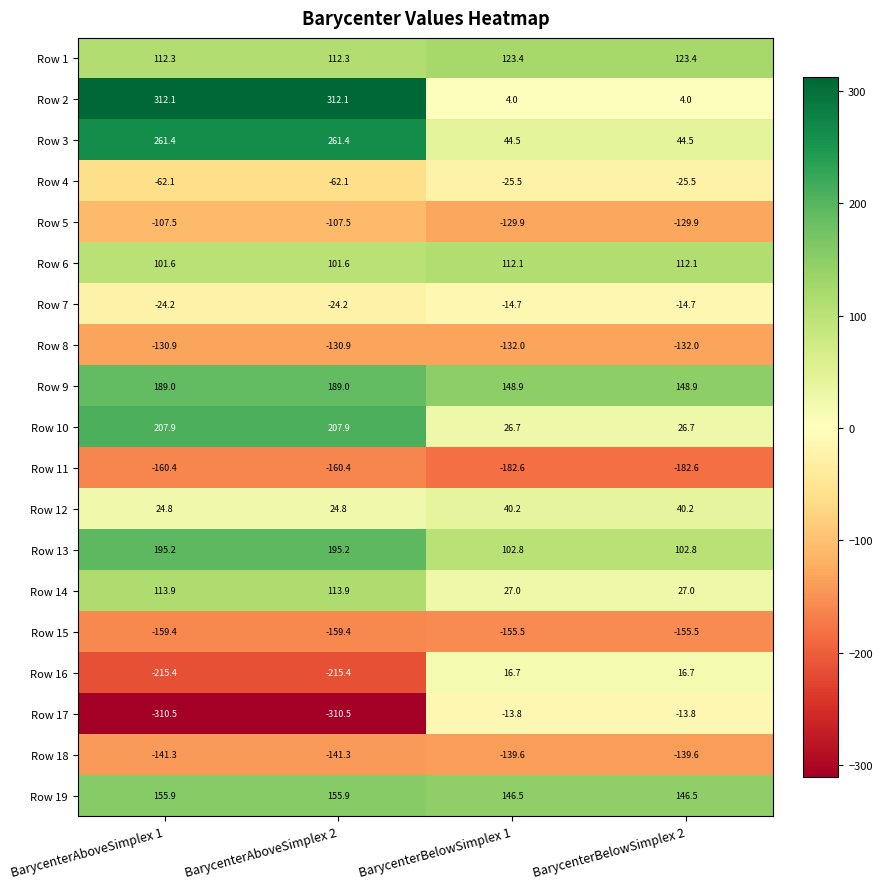

What is the difference between the Row 3 values at BarycenterBelowSimplex 1 and BarycenterAboveSimplex 1?

216.9